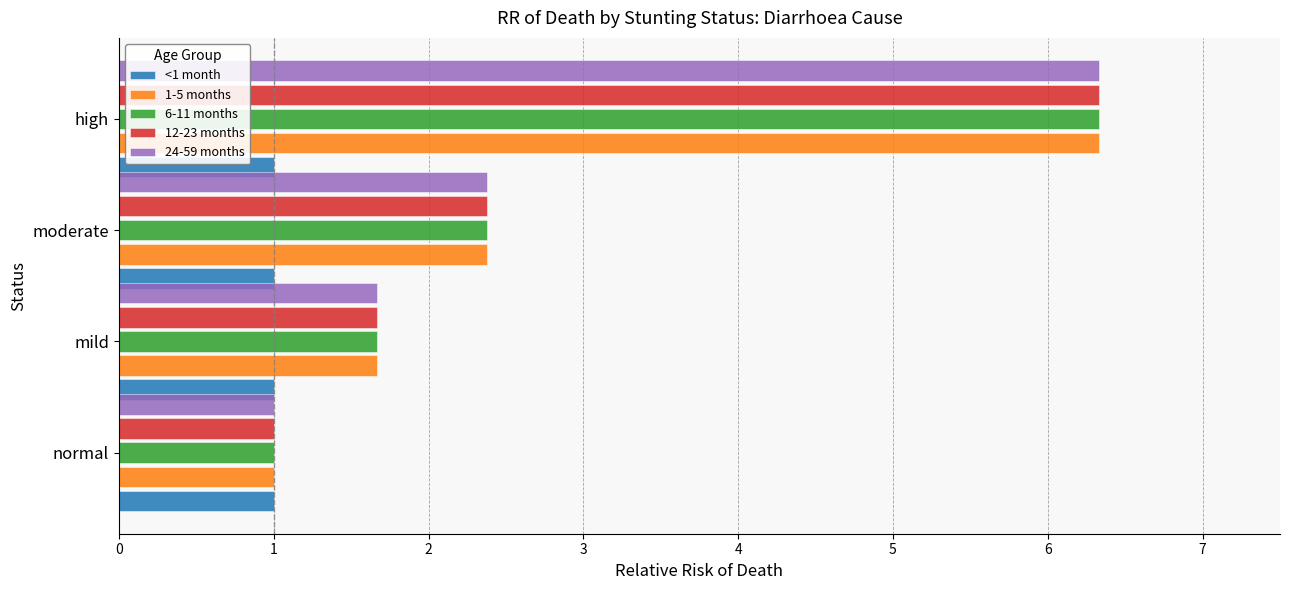

What is the average value of the <1 month series?

1.0